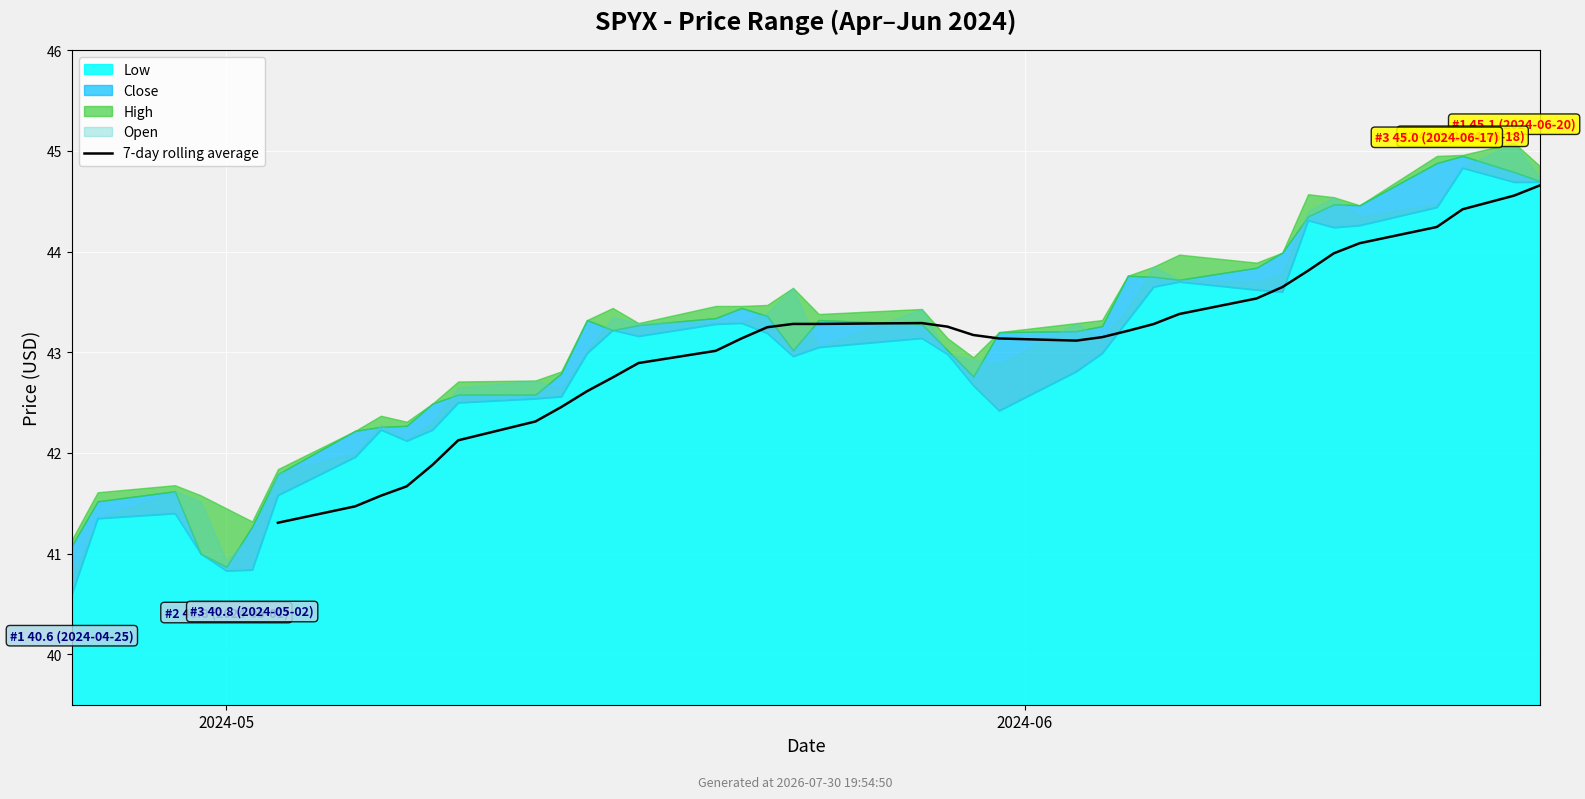

Reading left to right, transcribe all the data shown in this chart.

41.3	41.5	41.6	41.7	41.9	42.1	42.3	42.5	42.6	42.8	42.9	43.0	43.1	43.2	43.3	43.3	43.3	43.3	43.2	43.1	43.1	43.1	43.2	43.3	43.4	43.5	43.6	43.8	44.0	44.1	44.2	44.4	44.6	44.7